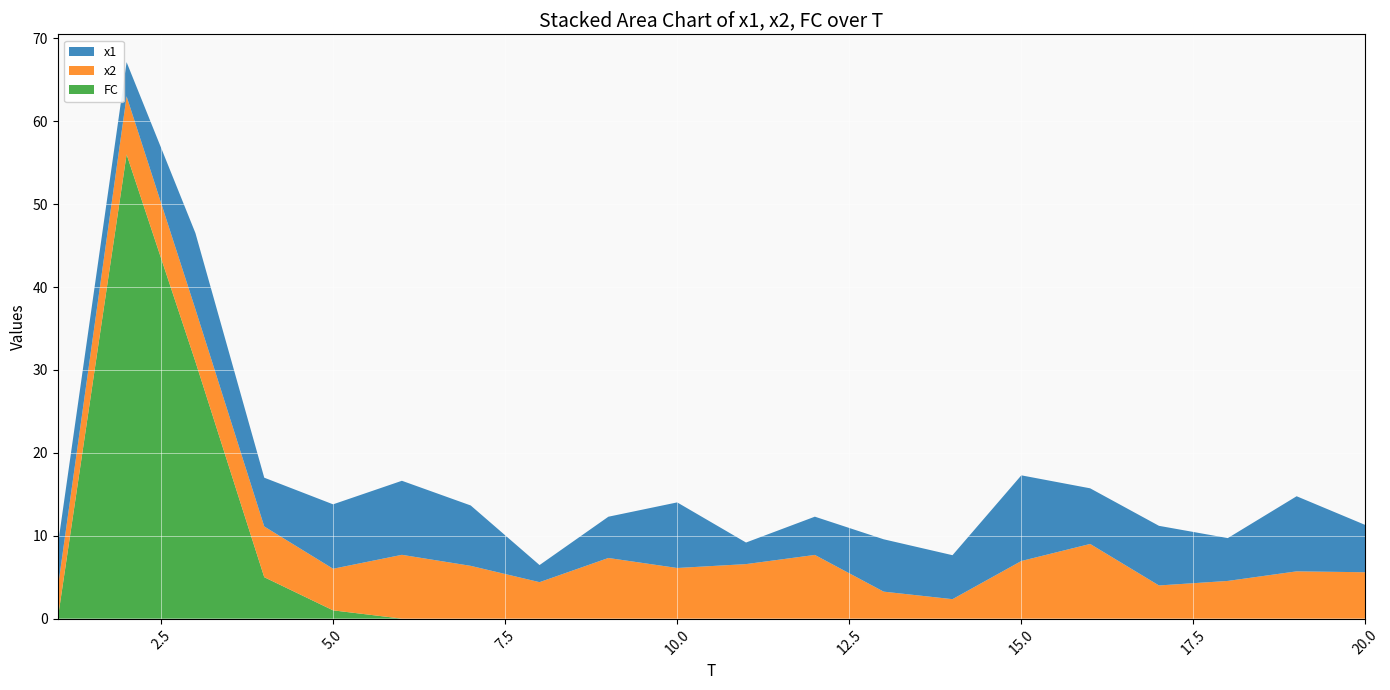

Reading right to left, extract all data points from this chart.

x1: 20=5.7	19=9.1	18=5.2	17=7.2	16=6.7	15=10.3	14=5.3	13=6.3	12=4.6	11=2.6	10=7.9	9=5.0	8=2.1	7=7.3	6=8.9	5=7.8	4=5.9	3=9.2	2=4.1	1=5.1
x2: 20=5.6	19=5.7	18=4.6	17=4.0	16=9.0	15=7.0	14=2.3	13=3.3	12=7.7	11=6.6	10=6.1	9=7.3	8=4.4	7=6.4	6=7.7	5=5.0	4=6.1	3=6.3	2=7.0	1=3.7
FC: 20=0.0	19=0.0	18=0.0	17=0.0	16=0.0	15=0.0	14=0.0	13=0.0	12=0.0	11=0.0	10=0.0	9=0.0	8=0.0	7=0.0	6=0.0	5=1.0	4=5.0	3=31.0	2=56.0	1=0.0